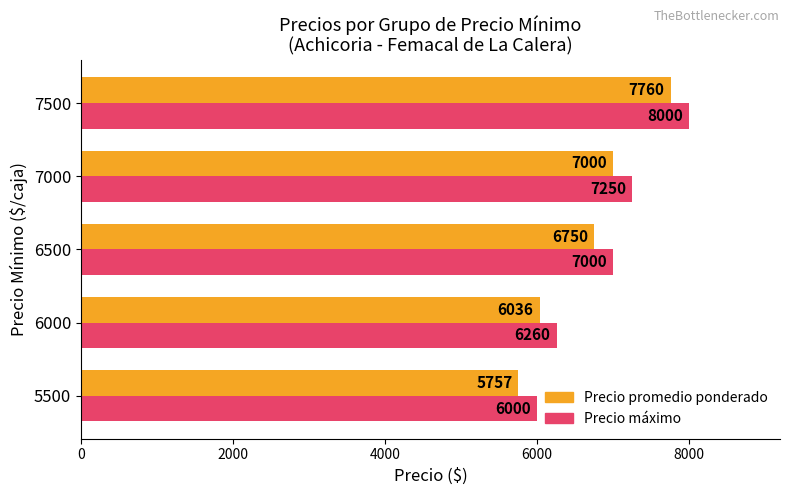

Which label corresponds to the largest value in the chart?

7500